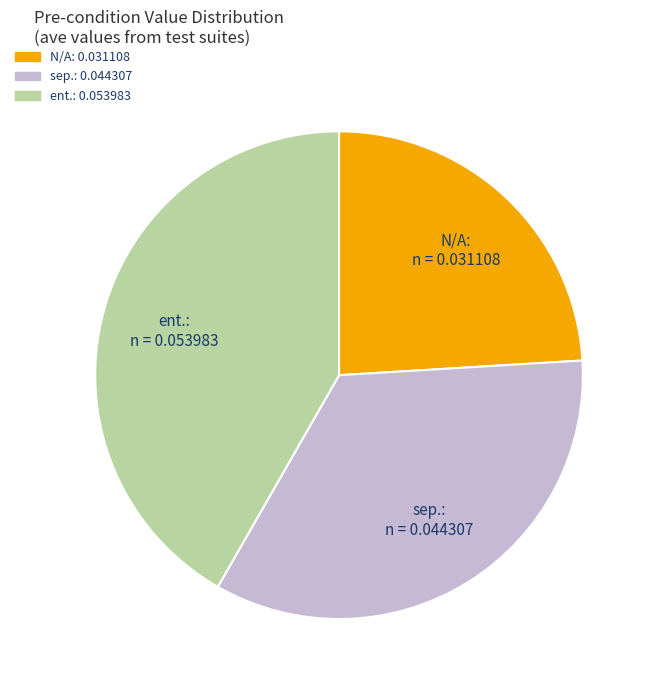

Rank the categories by value from highest to lowest.

ent., sep., N/A